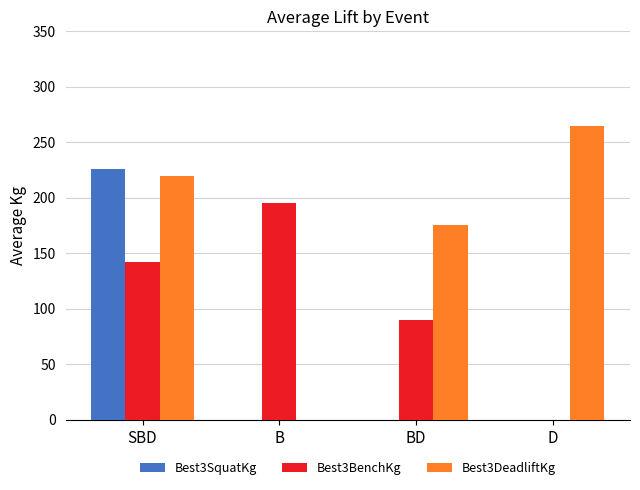

Which series has the largest range (max minus min)?

Best3DeadliftKg